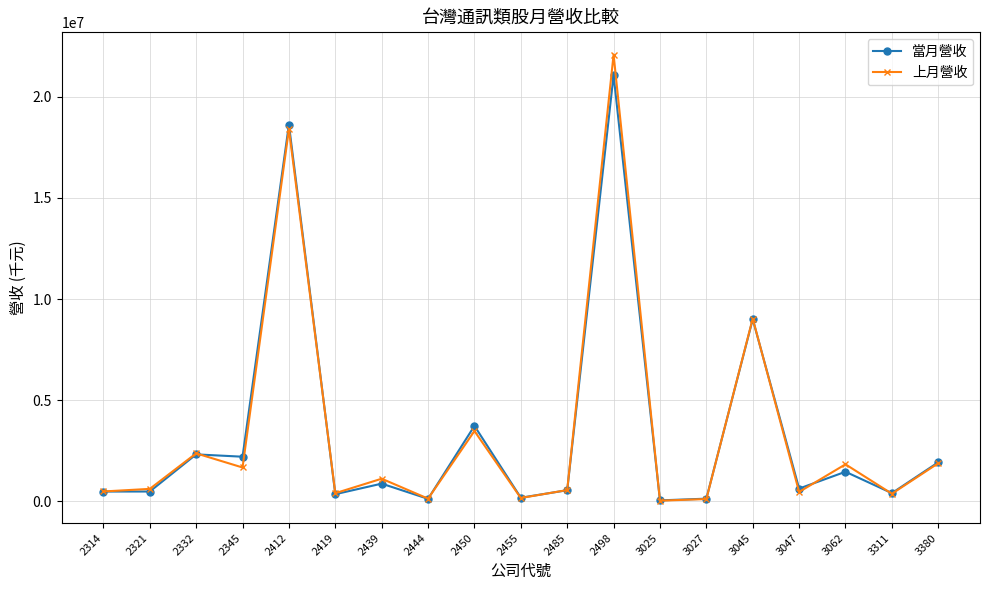

Rank the series by their maximum value, from lowest to highest.

當月營收, 上月營收